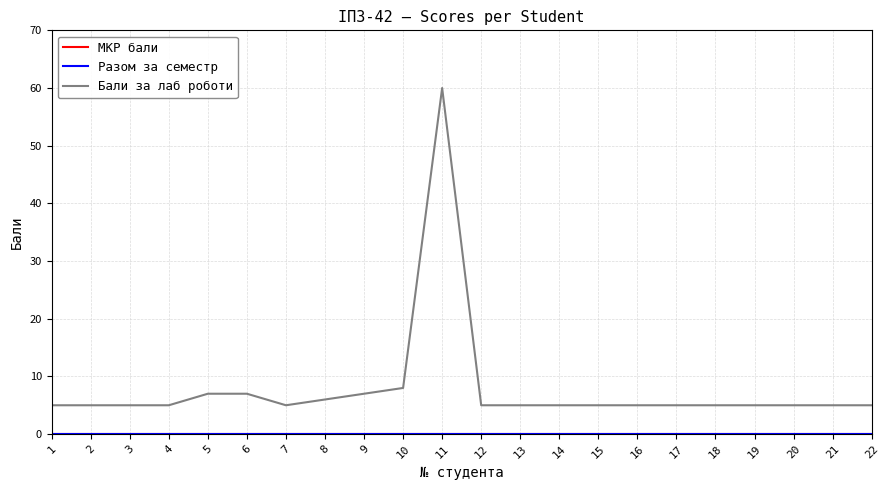

Is this an area chart (filled region under the line)?

No